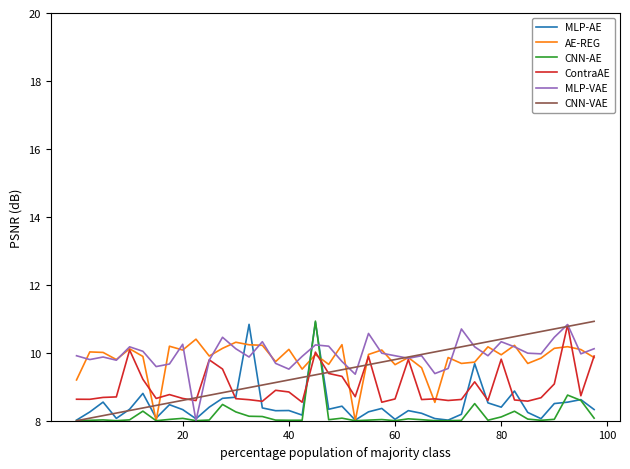

True or false: CNN-AE and ContraAE cross at least once.

True